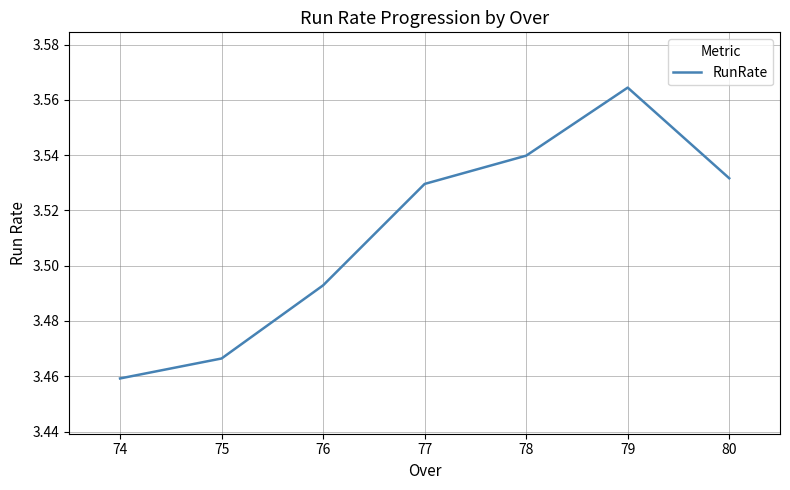

What is the sum of all values?

24.6